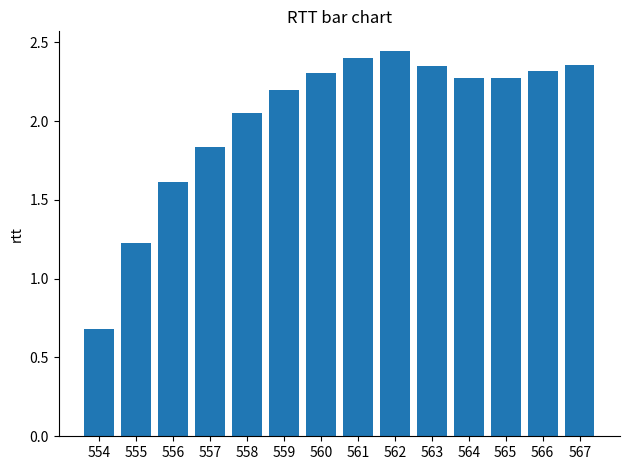

Which category has the highest value across all series?

562